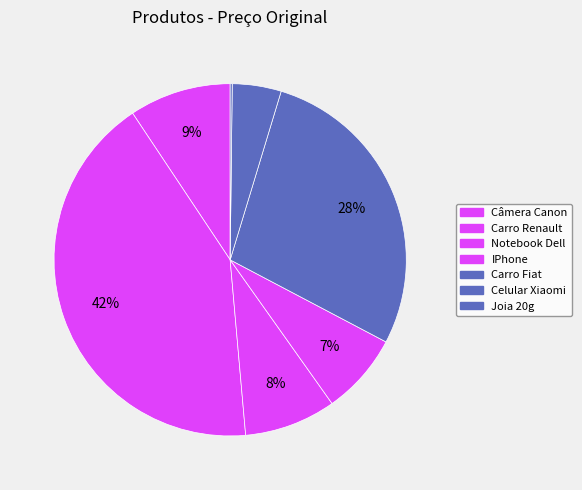

Does Carro Renault account for over 50% of the chart?

No